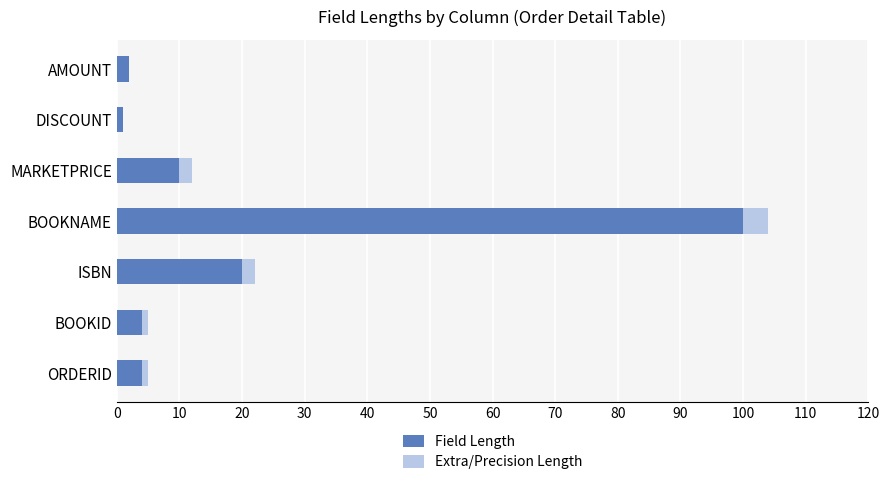

At which label is Field Length closest to 50?

ISBN